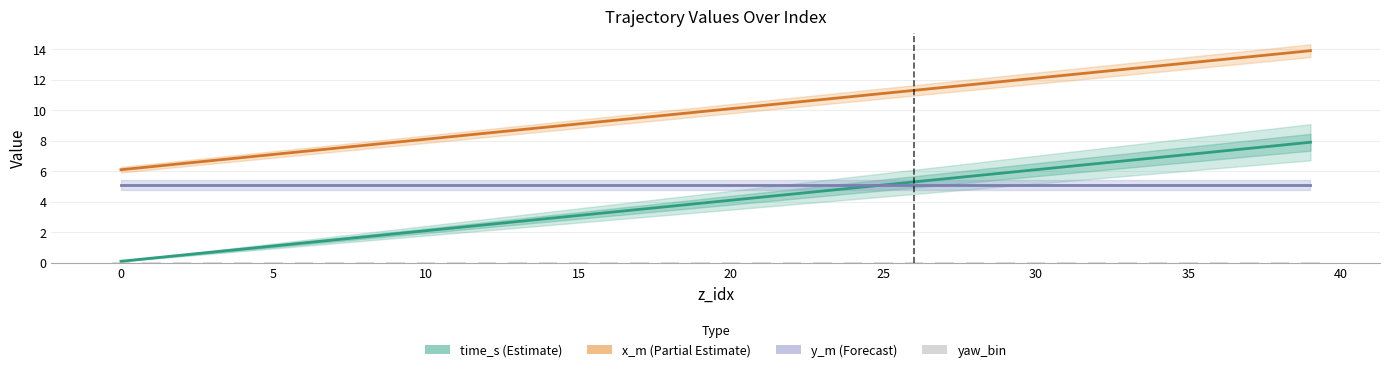

What are all the series names shown in the legend?

time_s (Estimate), x_m (Partial Estimate), y_m (Forecast), yaw_bin